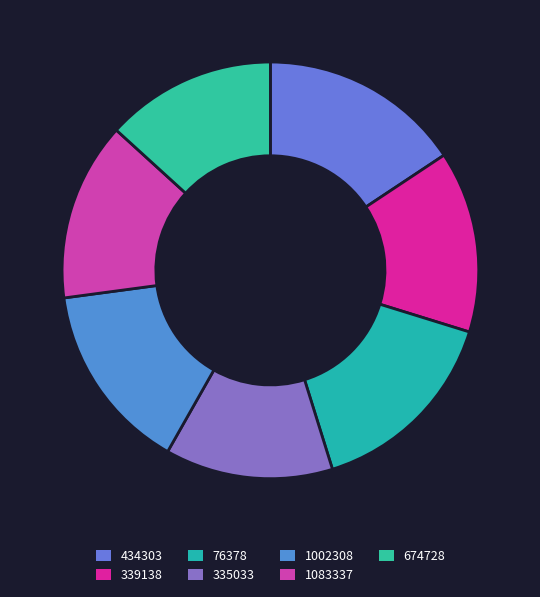

True or false: 335033 accounts for 13% of the total.

True